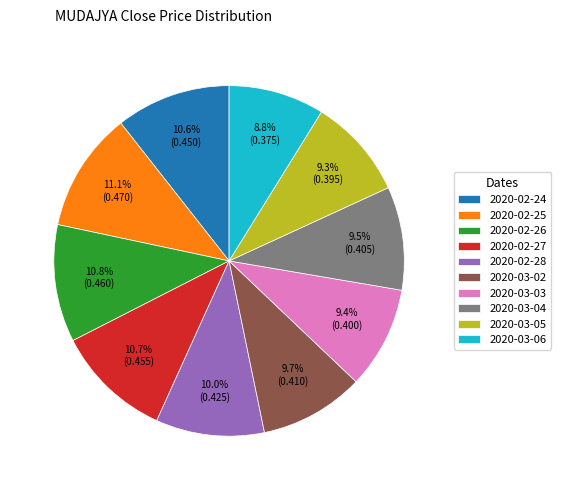

What percentage is NOT represented by 2020-02-25?

88.9%